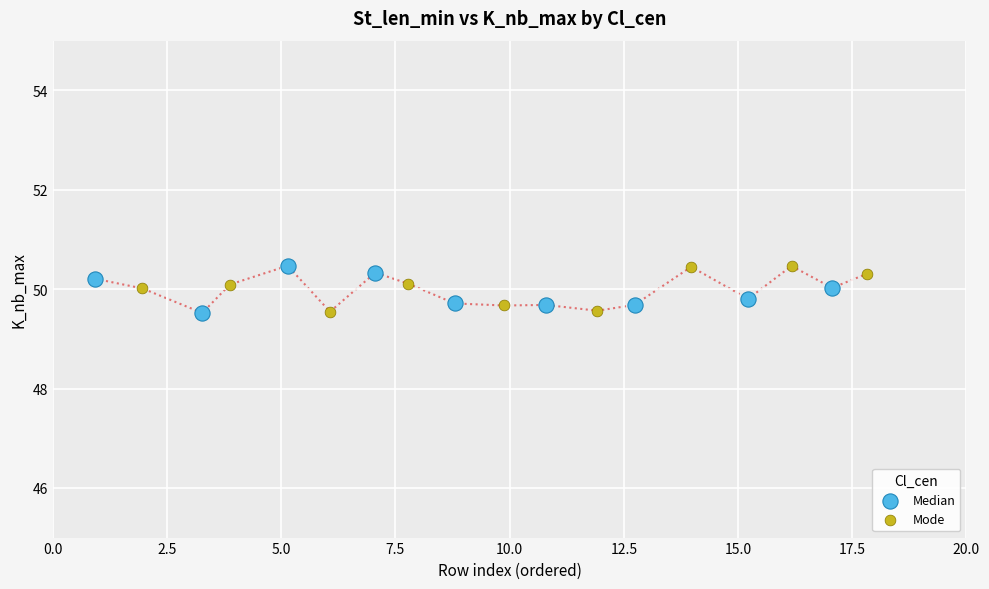

What are all the series names shown in the legend?

Median, Mode